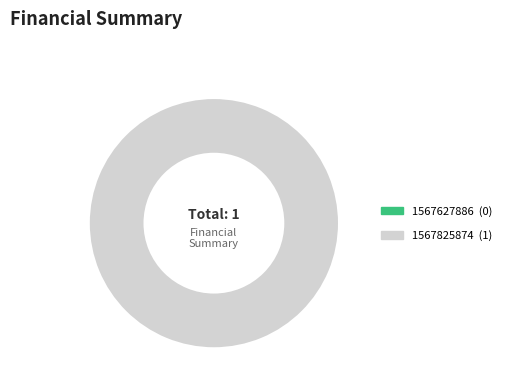

True or false: 1567825874 accounts for 100% of the total.

True